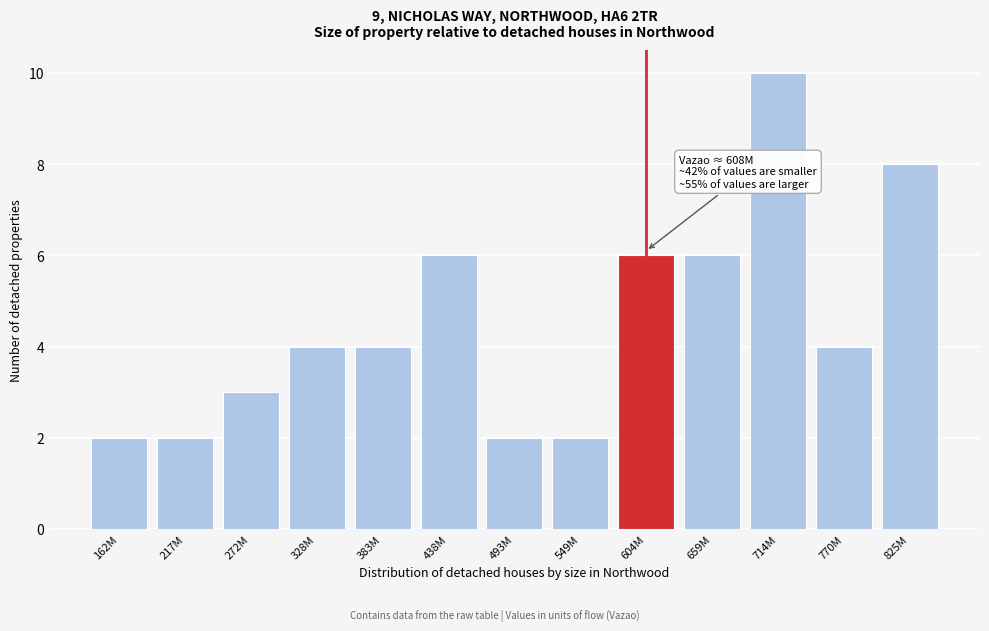

Reading left to right, list all the values displayed in this chart.

2	2	3	4	4	6	2	2	6	6	10	4	8